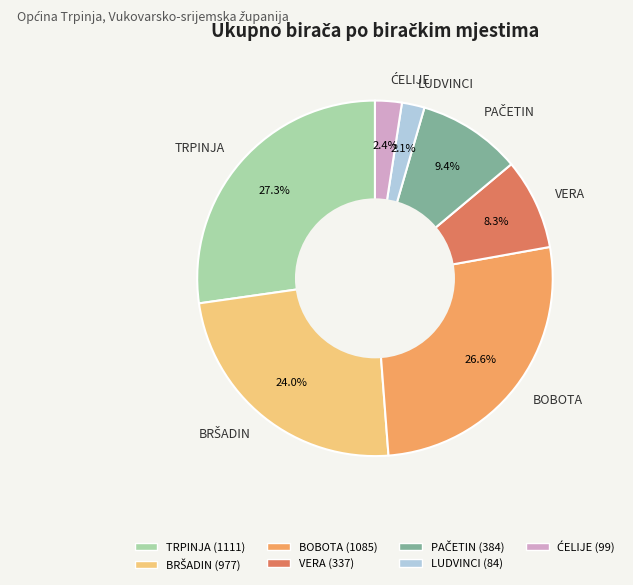

How much of the chart is everything except VERA?

91.7%